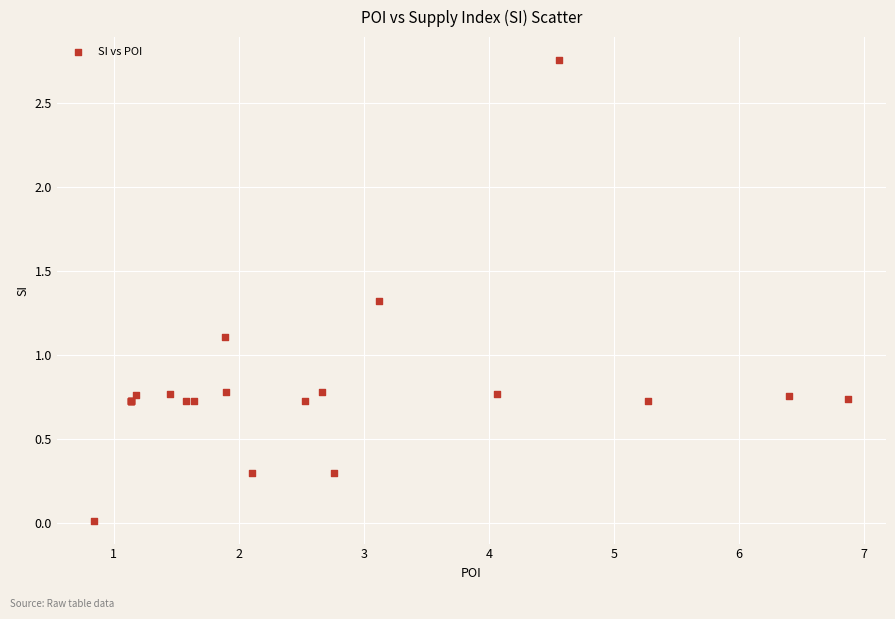

What Y value in the scatter plot is closest to 1?

1.1